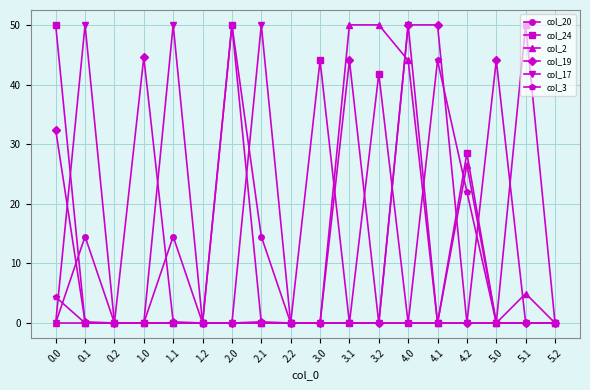

True or false: col_19 has more than 2 points higher than both neighbors.

True